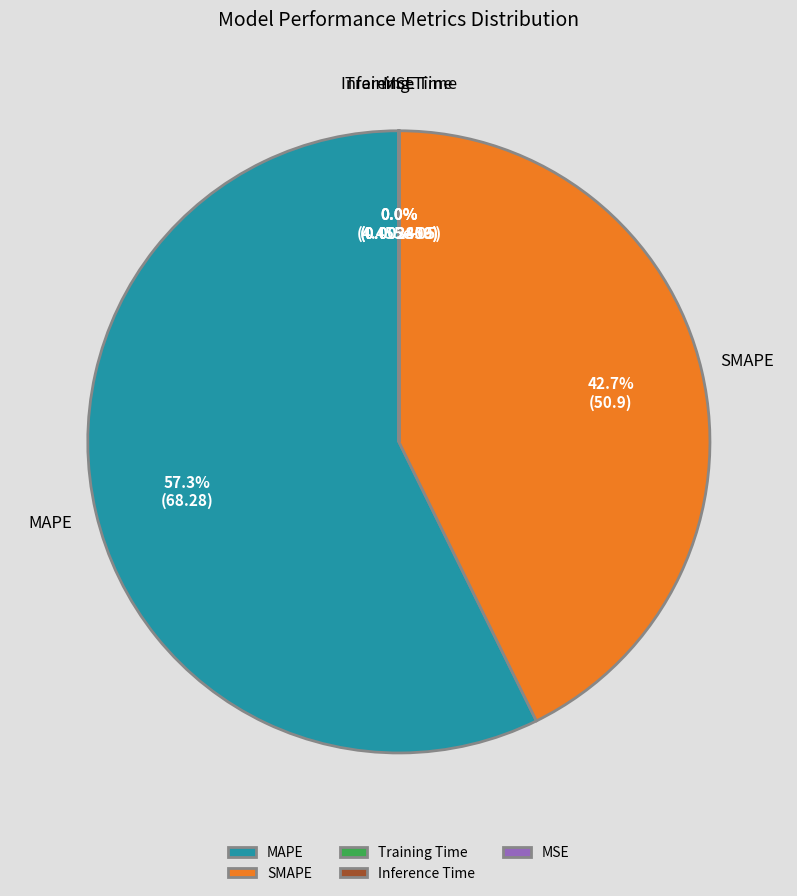

What is the largest slice in the pie chart?

MAPE